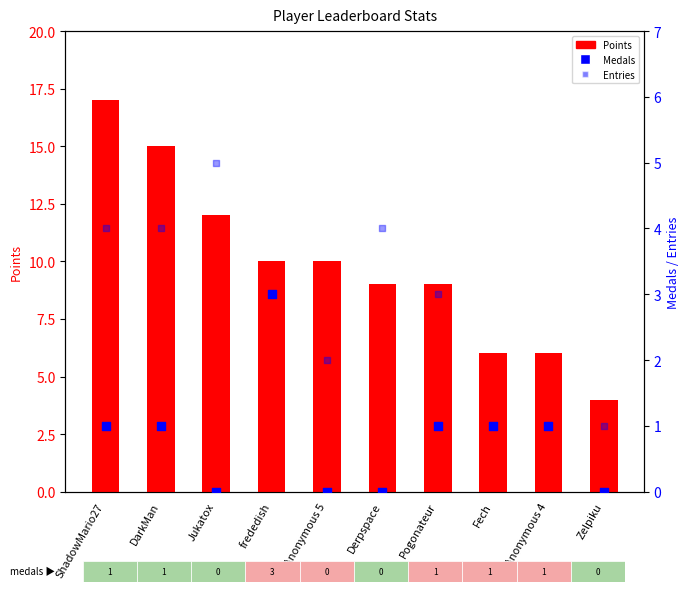

Which series contains the lowest Y value?

Medals